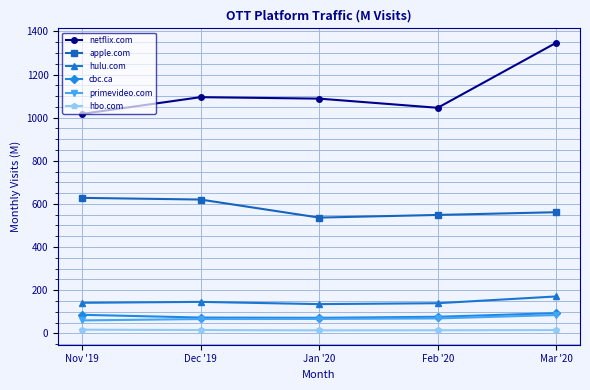

Which category has the highest value in the hulu.com series?

Mar '20